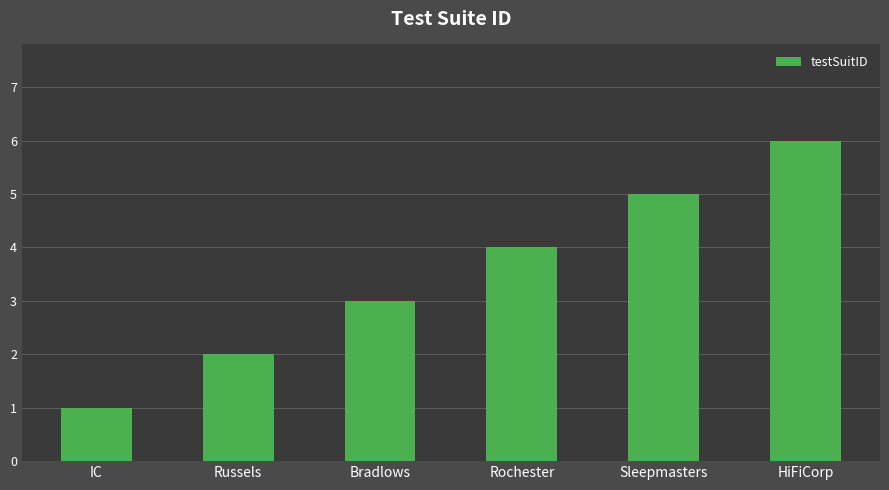

Rank the categories by value from highest to lowest.

HiFiCorp, Sleepmasters, Rochester, Bradlows, Russels, IC